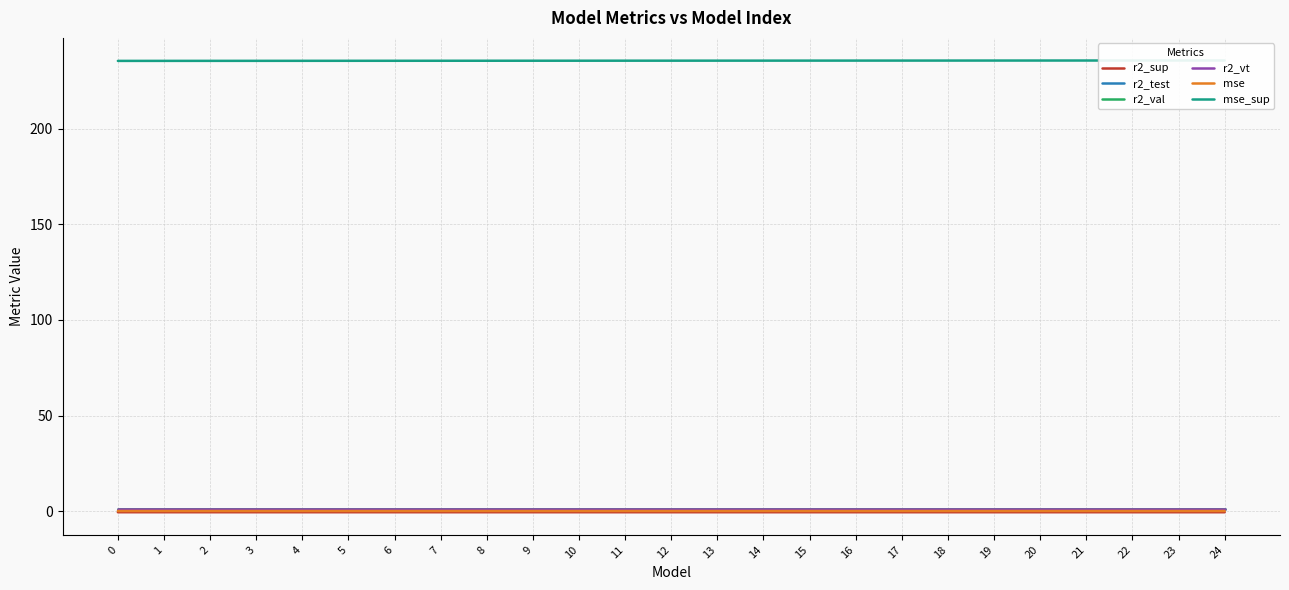

True or false: mse_sup and r2_vt intersect in this chart.

False